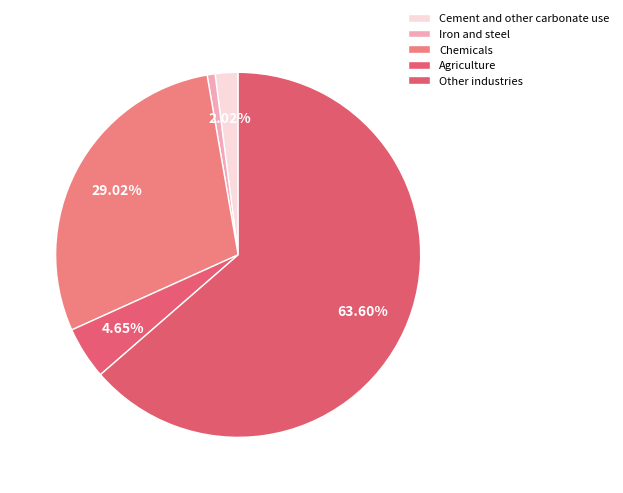

To the nearest percent, what is the average slice percentage?

20%